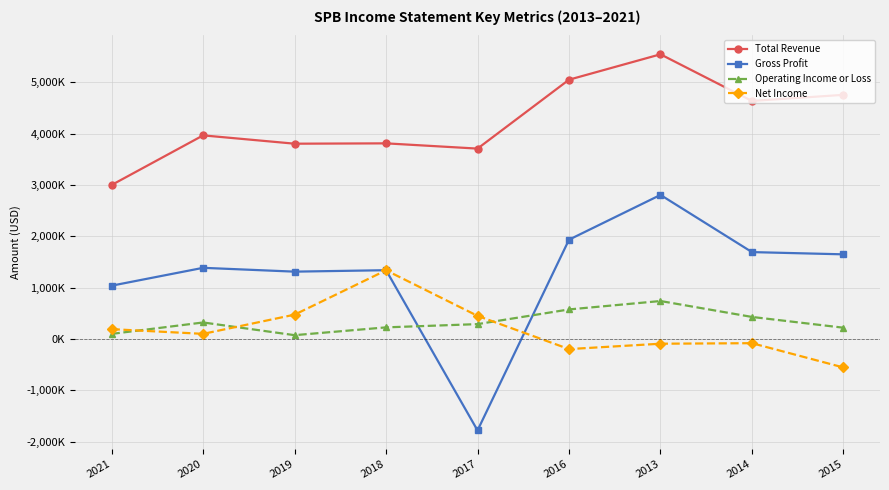

True or false: Total Revenue has a value of 2753297 at 2020.

False